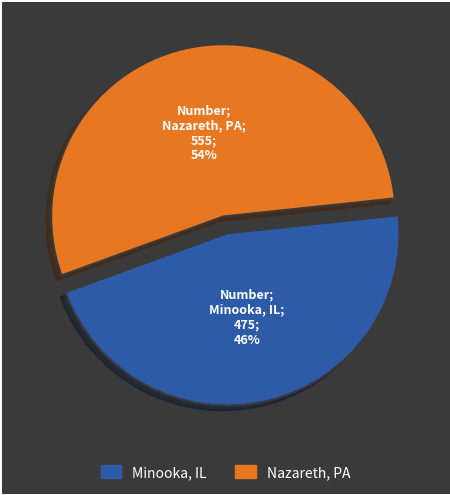

Is Nazareth, PA the majority of the pie?

Yes